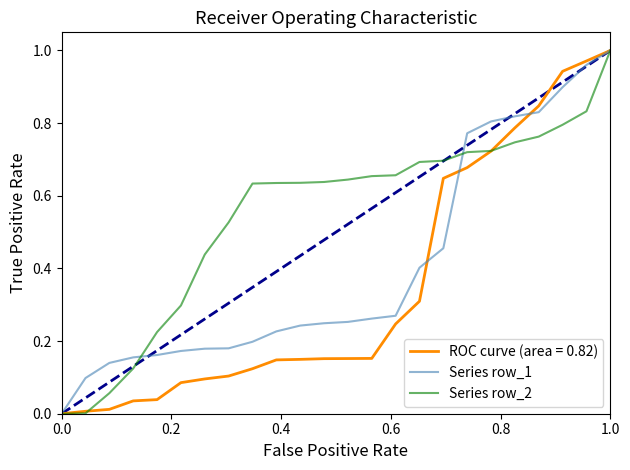

List the series in order of their overall mean, lowest first.

ROC curve (area = 0.82), Series row_1, Series row_2